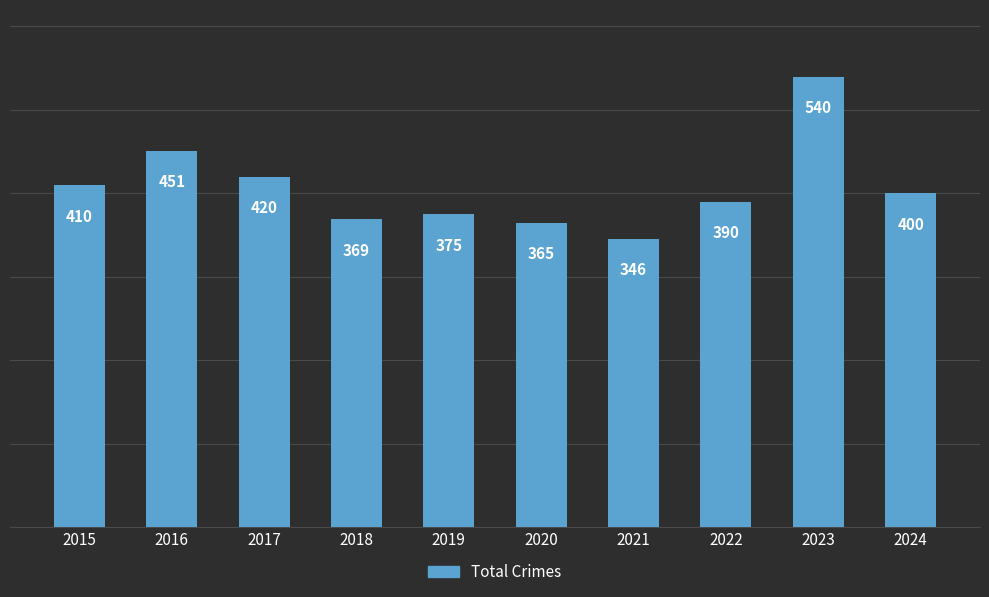

At which label does the data first exceed 400?

2015